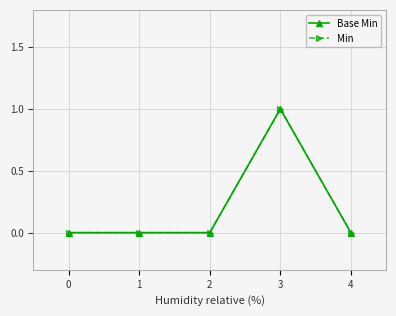

Does the chart have visible grid lines?

Yes